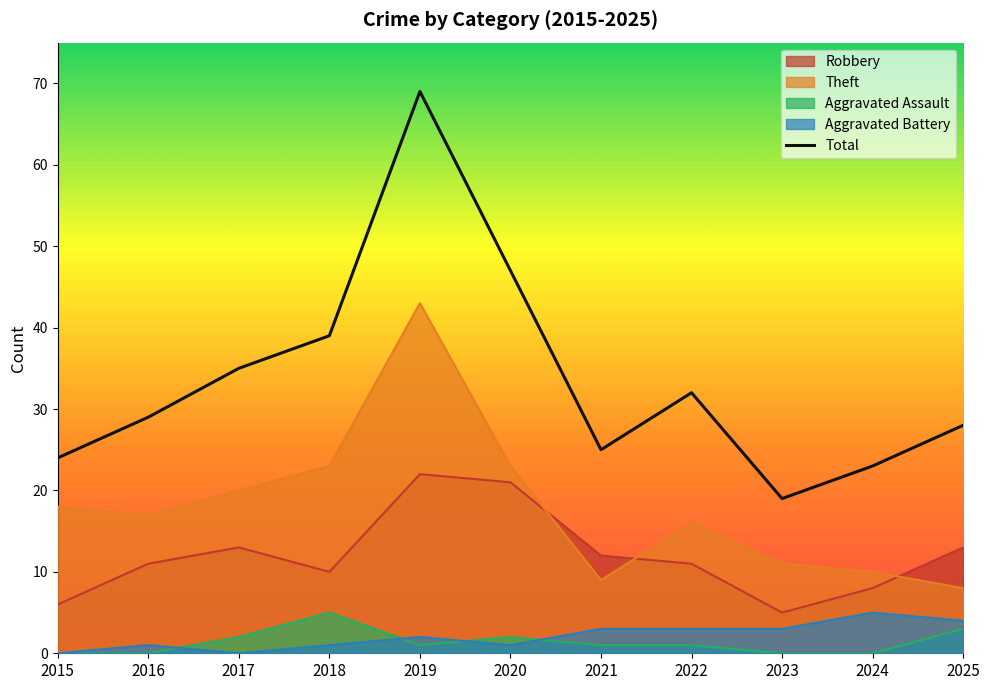

What is the value of the 6th point from the left?

47